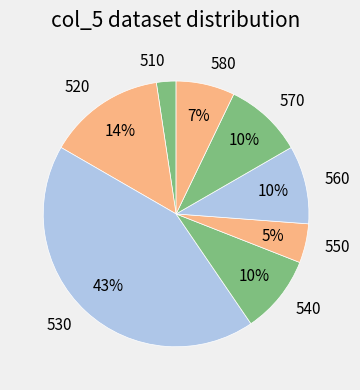

The 530 slice represents 57% of the pie. True or false?

False